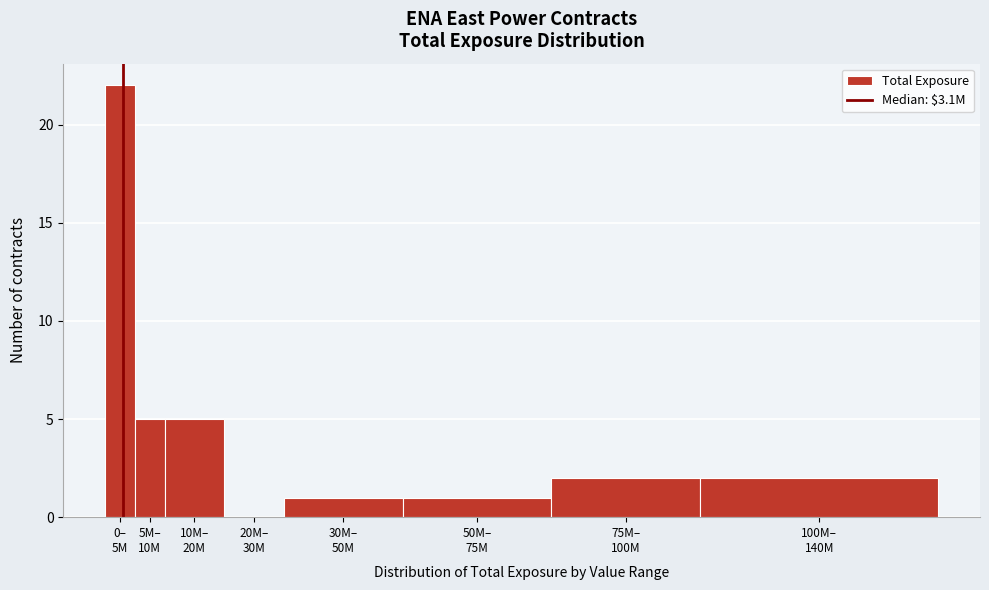

What is the sum of all values?

38